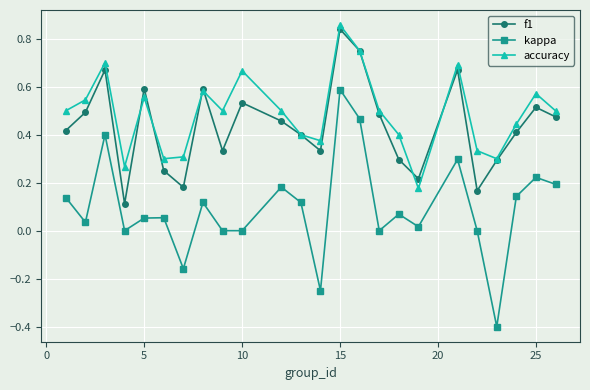

Count the number of data series in this chart.

3